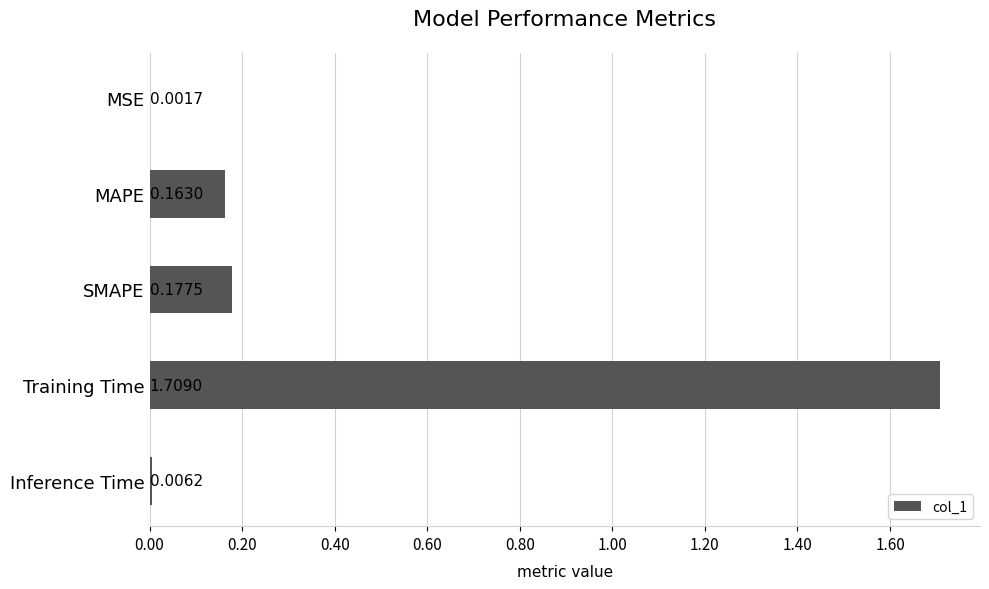

What is the change in value from MSE to SMAPE?

+0.2